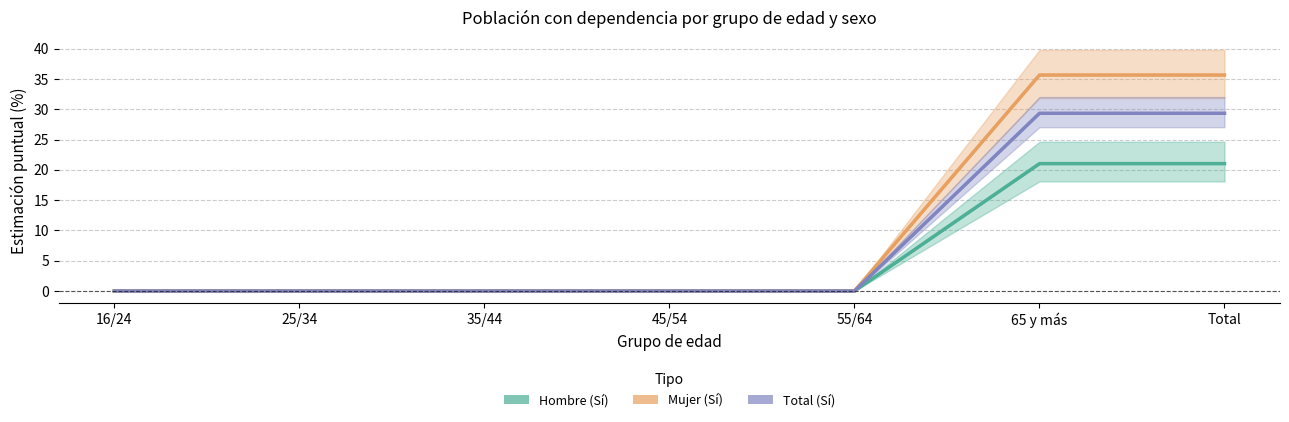

True or false: Hombre_No has more than 0 points higher than both neighbors.

False